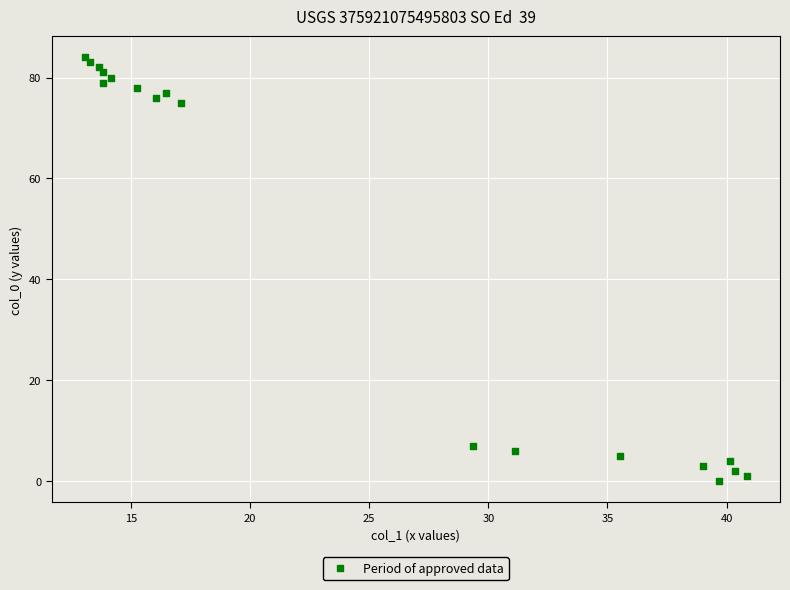

What Y value in the scatter plot is closest to 42?

75